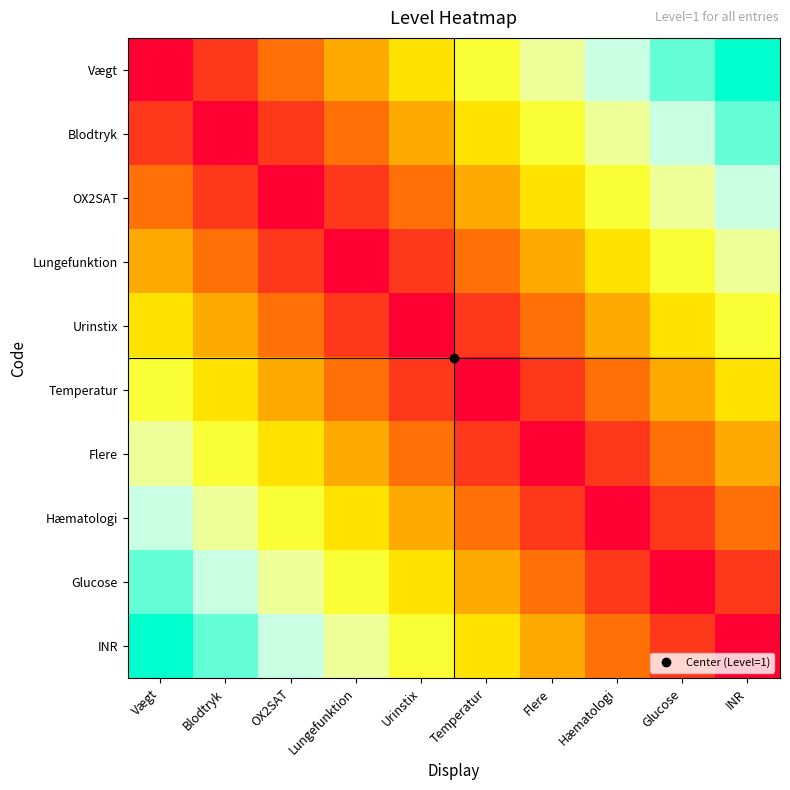

At which category is the sum across all series the highest?

Vægt